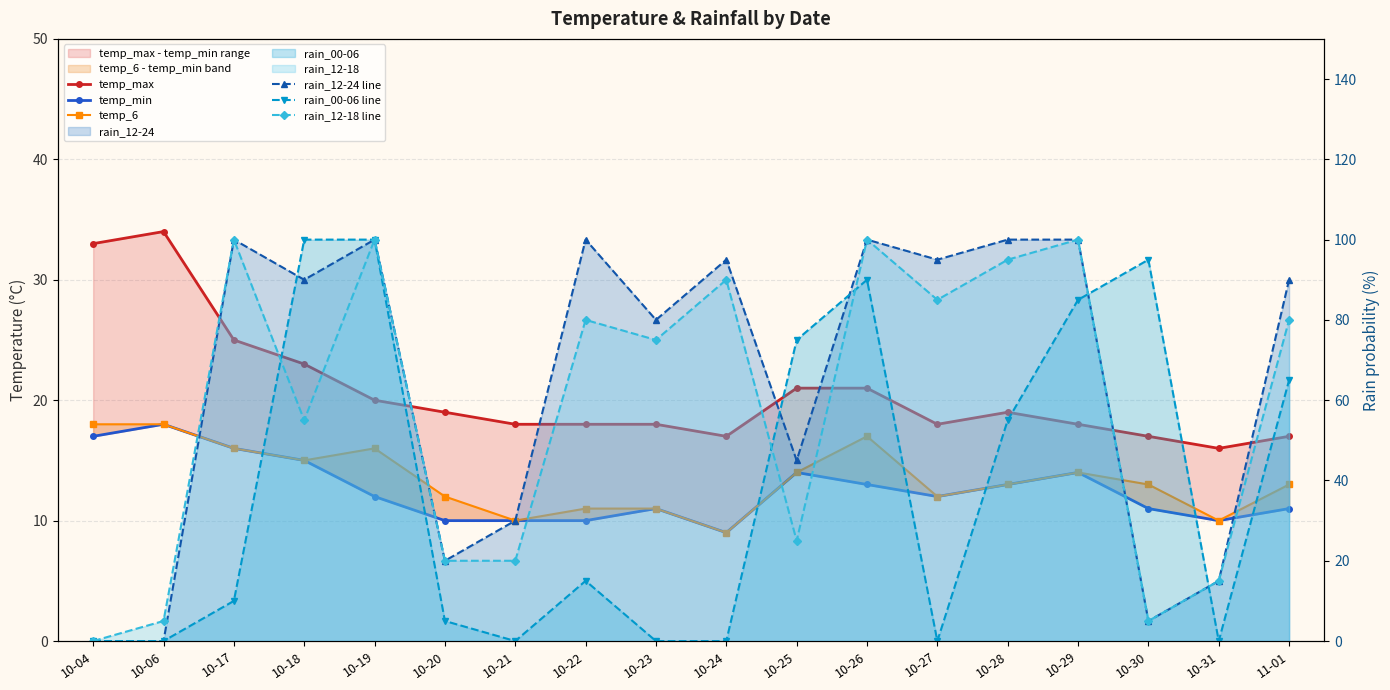

At which label is rain_12-18 line closest to 50?

10-18